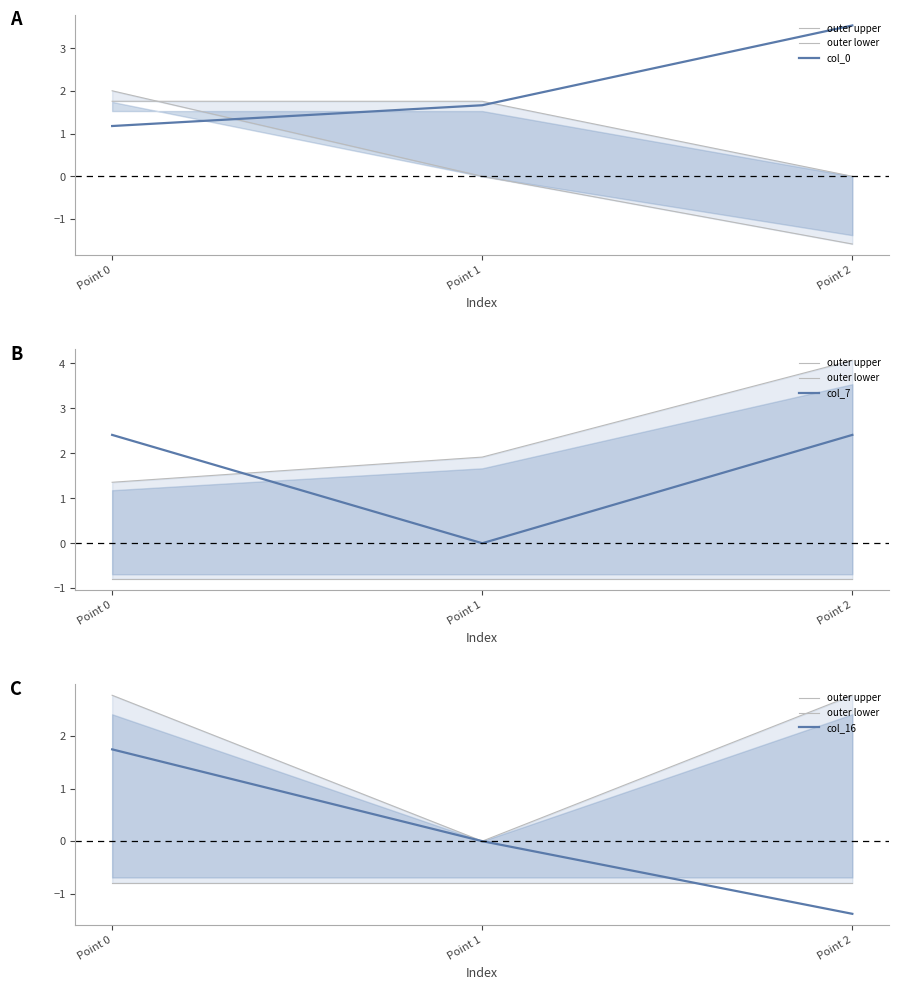

What is the value of the outer upper point at the 1st from the left?

2.8